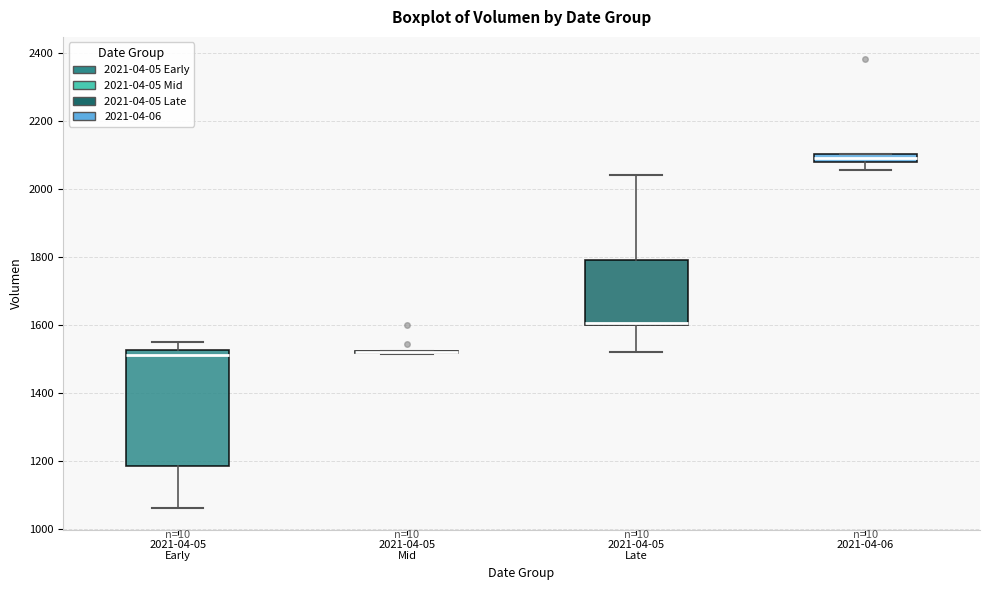

Where is the upper edge of the box for 2021-04-06 on the y-axis? The values are not printed on the chart, so give them approximately, as read against the axis.

2100